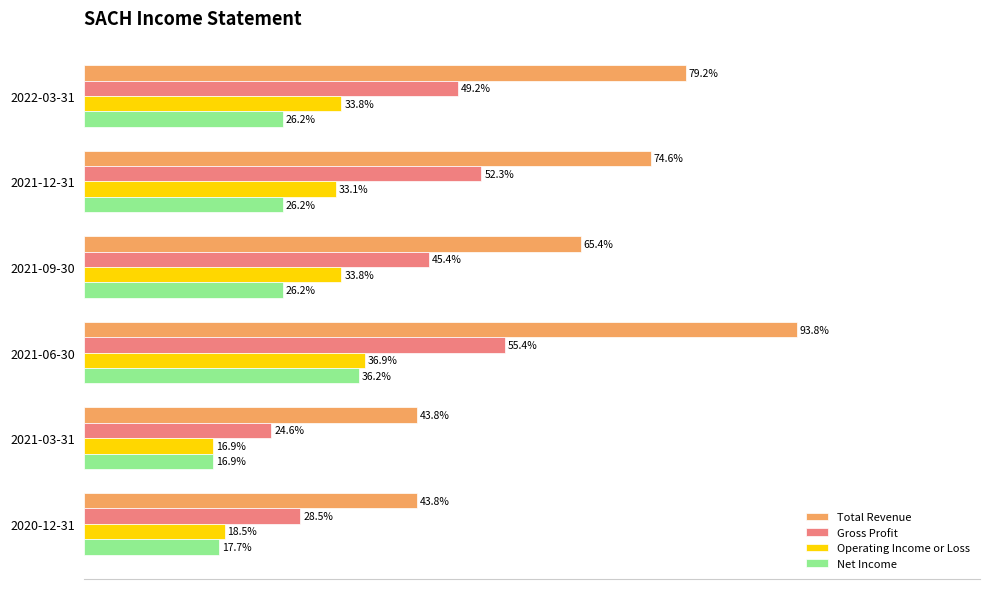

What are all the series names shown in the legend?

Total Revenue, Gross Profit, Operating Income or Loss, Net Income